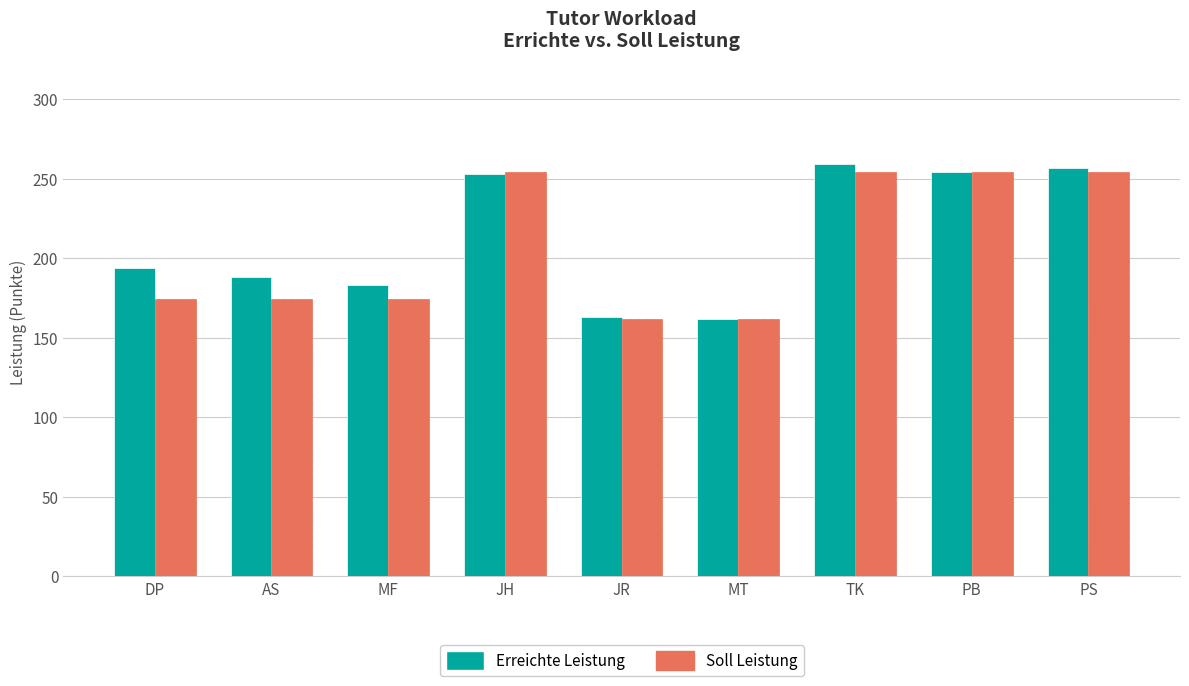

The value of Erreichte Leistung at PB is 172.5. True or false?

False